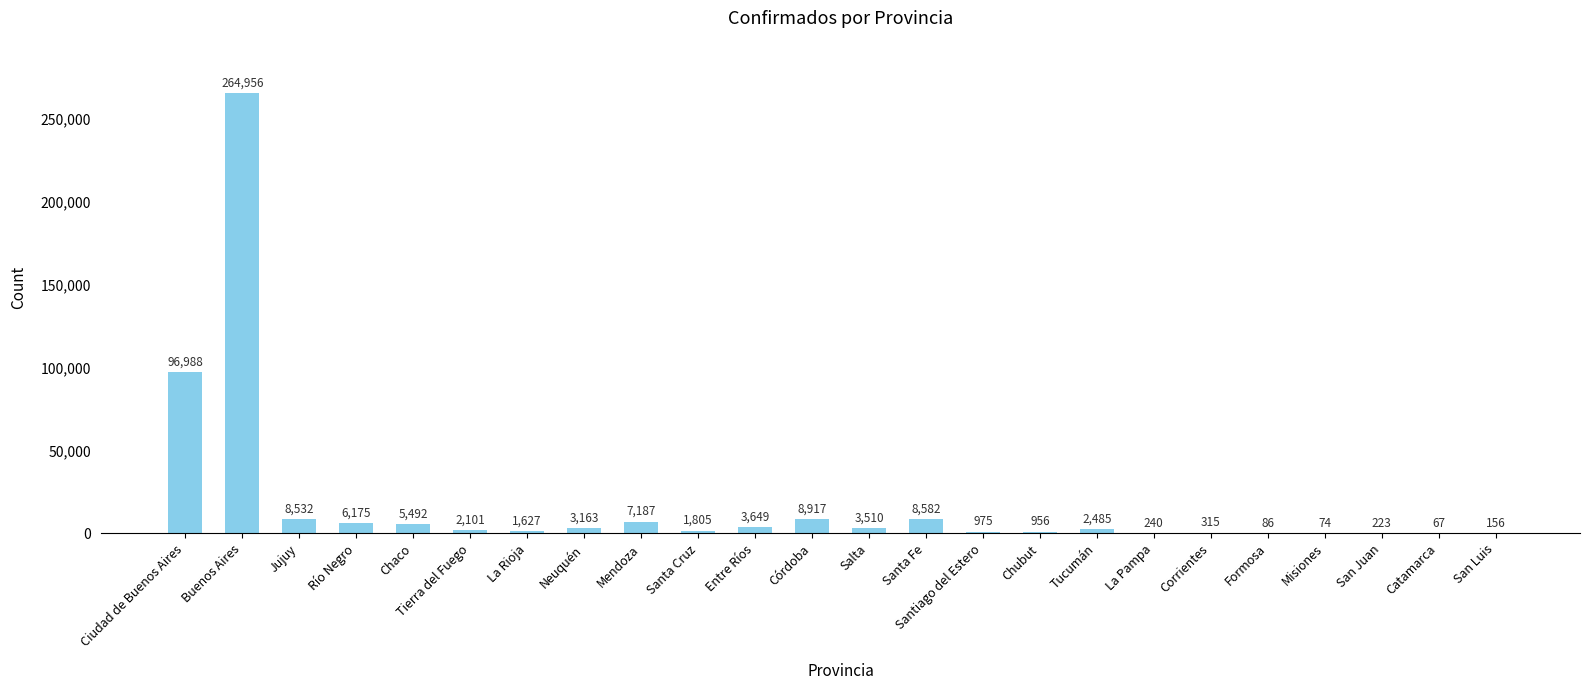

The chart shows a value of 96988 at Ciudad de Buenos Aires. True or false?

True